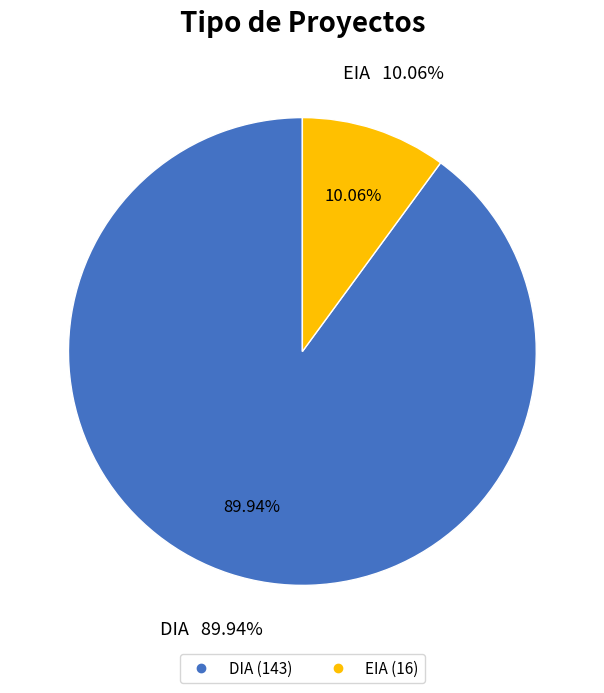

Between DIA and EIA, which is larger?

DIA